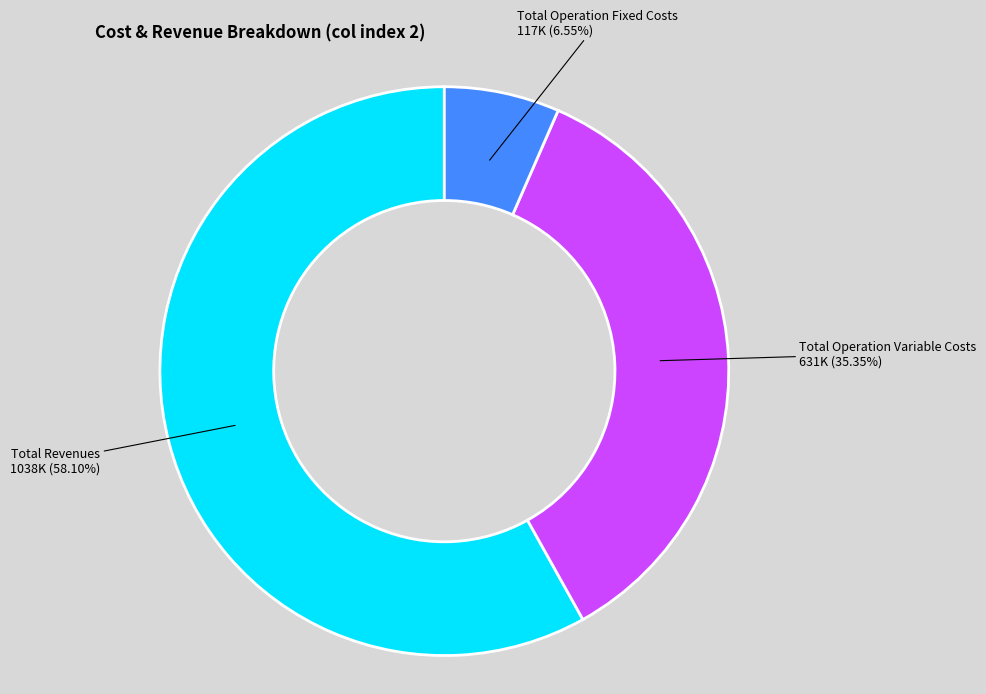

Does any single category account for the majority?

Yes